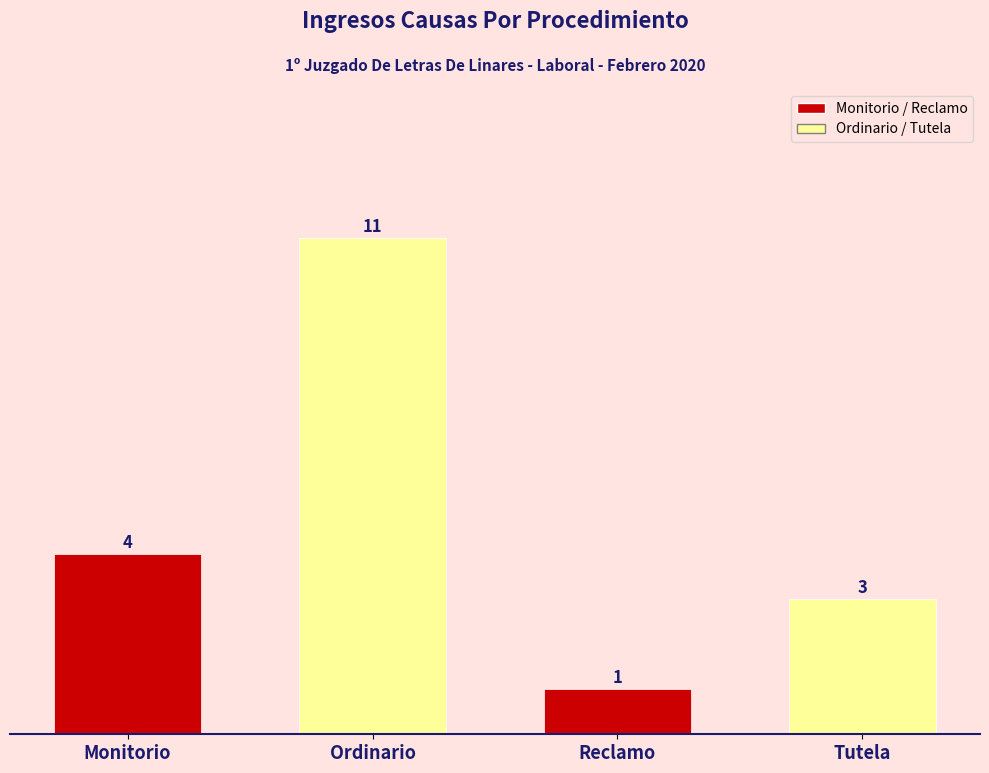

What is the difference between the maximum and minimum values?

10